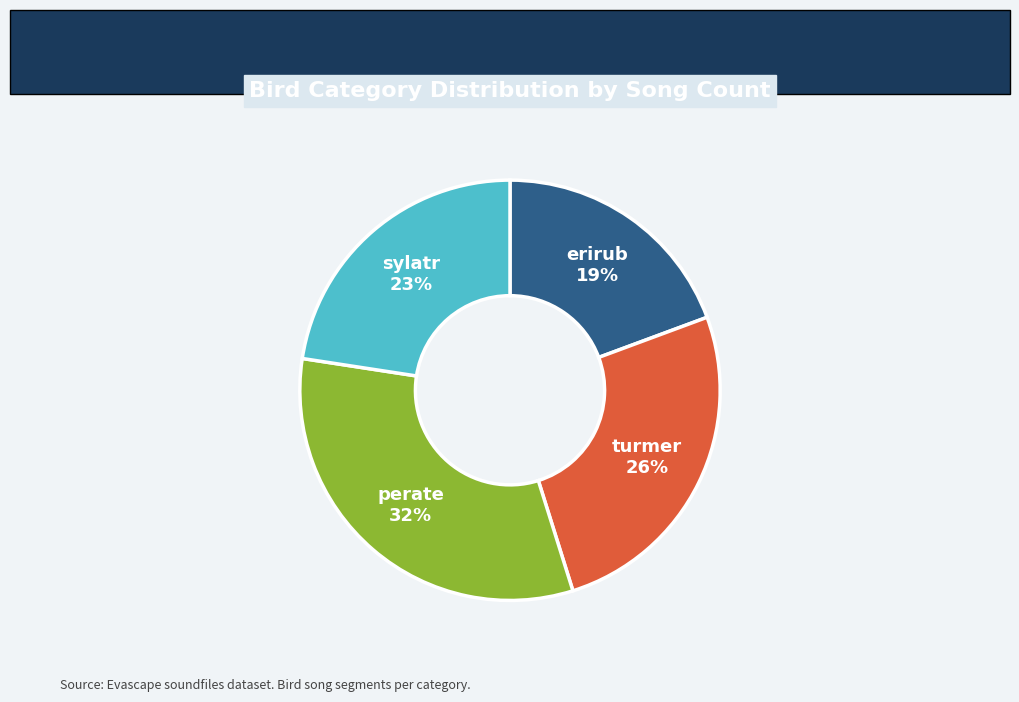

Do turmer and sylatr together represent more than half of the pie?

No